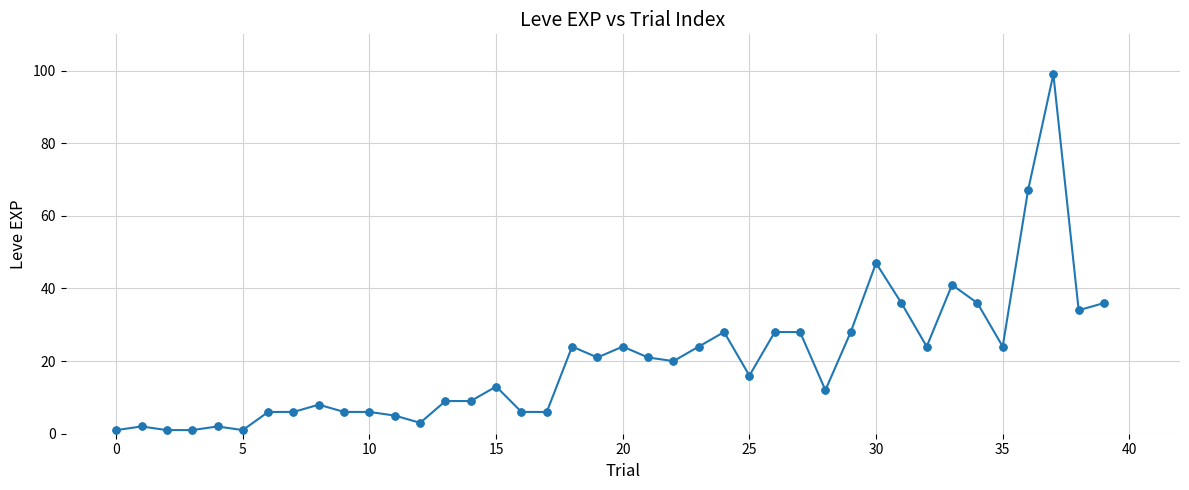

What is the value of the 31st point from the left?

47